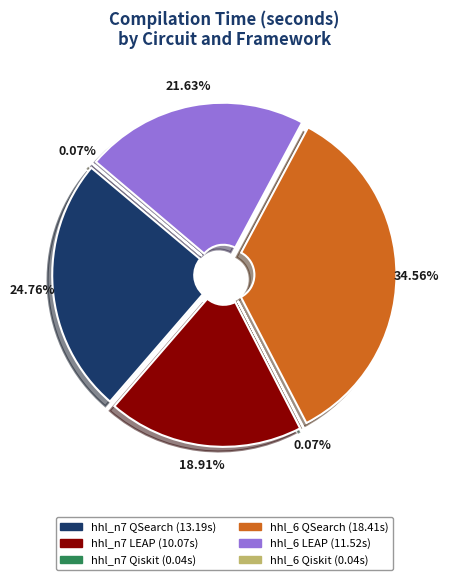

Is there a majority slice in this chart?

No